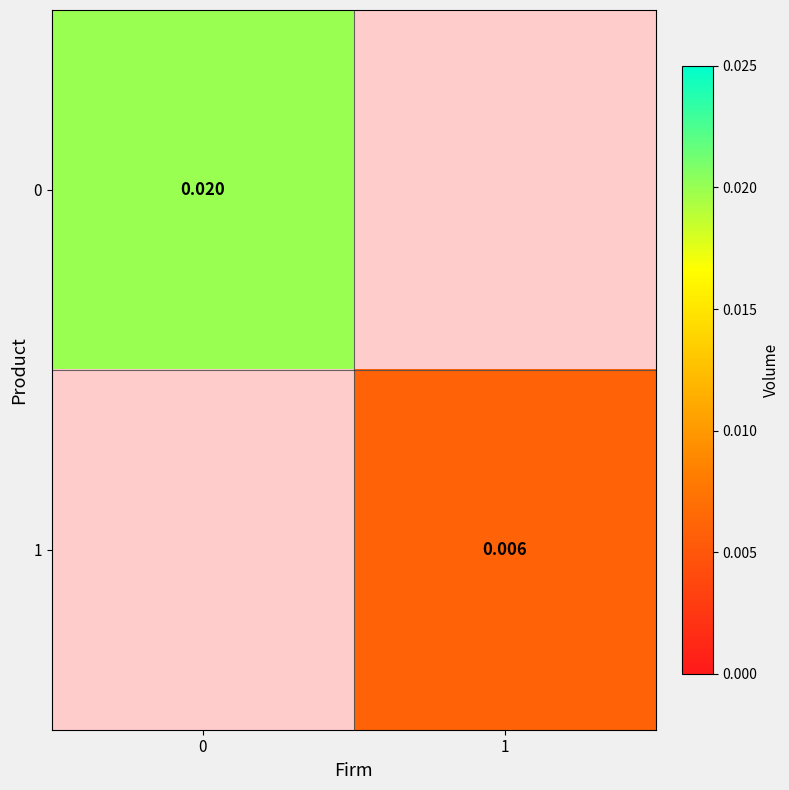

Rank the categories by 1 value from highest to lowest.

0, 1